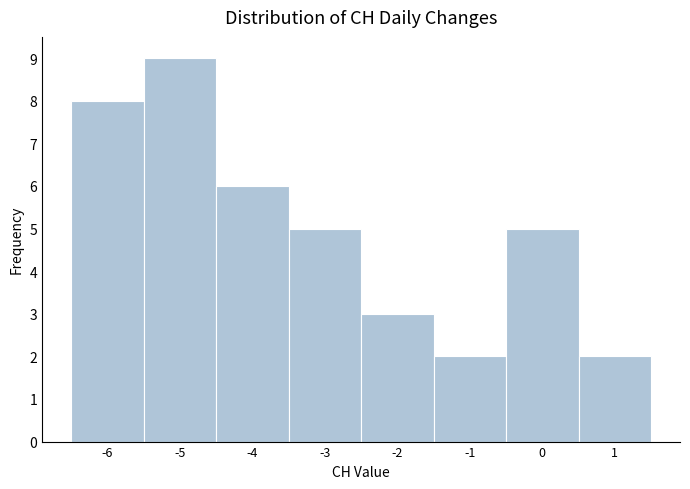

Over which range of the x-axis is the bar tallest?

-5.5 to -4.5